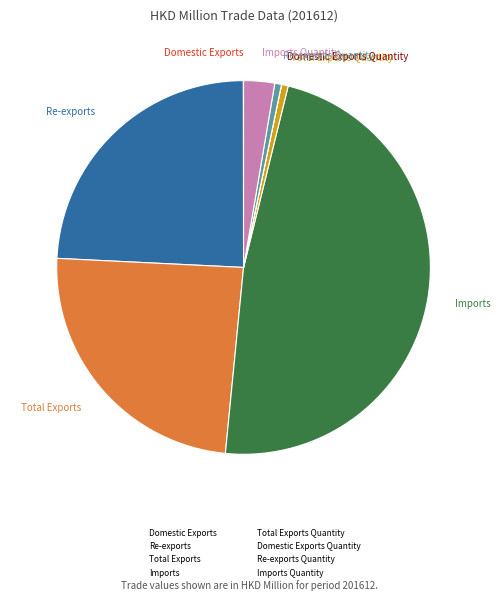

Is there any slice that represents more than half of the pie?

No